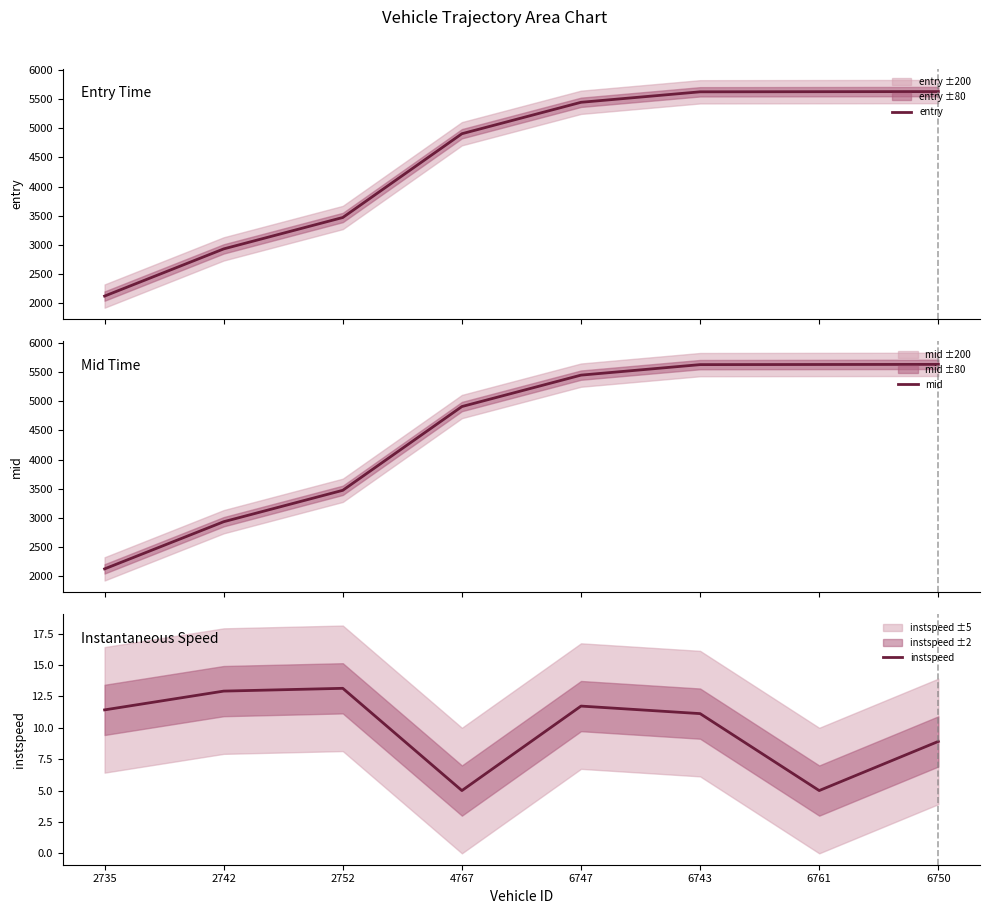

At which label does mid reach its peak?

6750